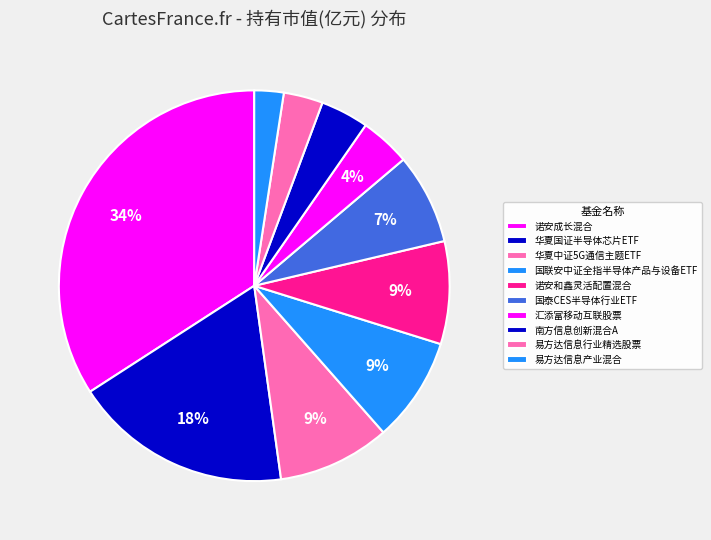

Does 易方达信息产业混合 represent more than half of the total?

No